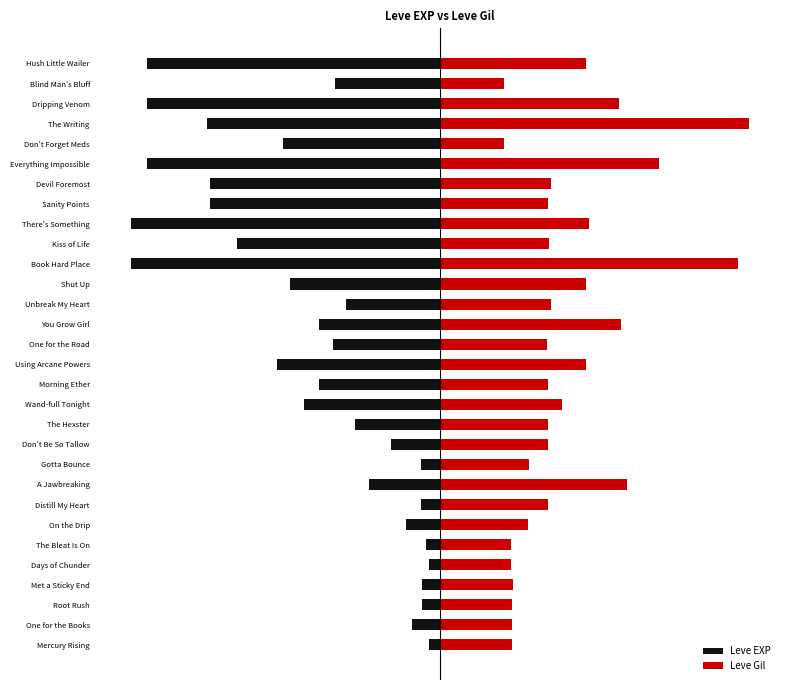

What are all the series names shown in the legend?

Leve EXP, Leve Gil